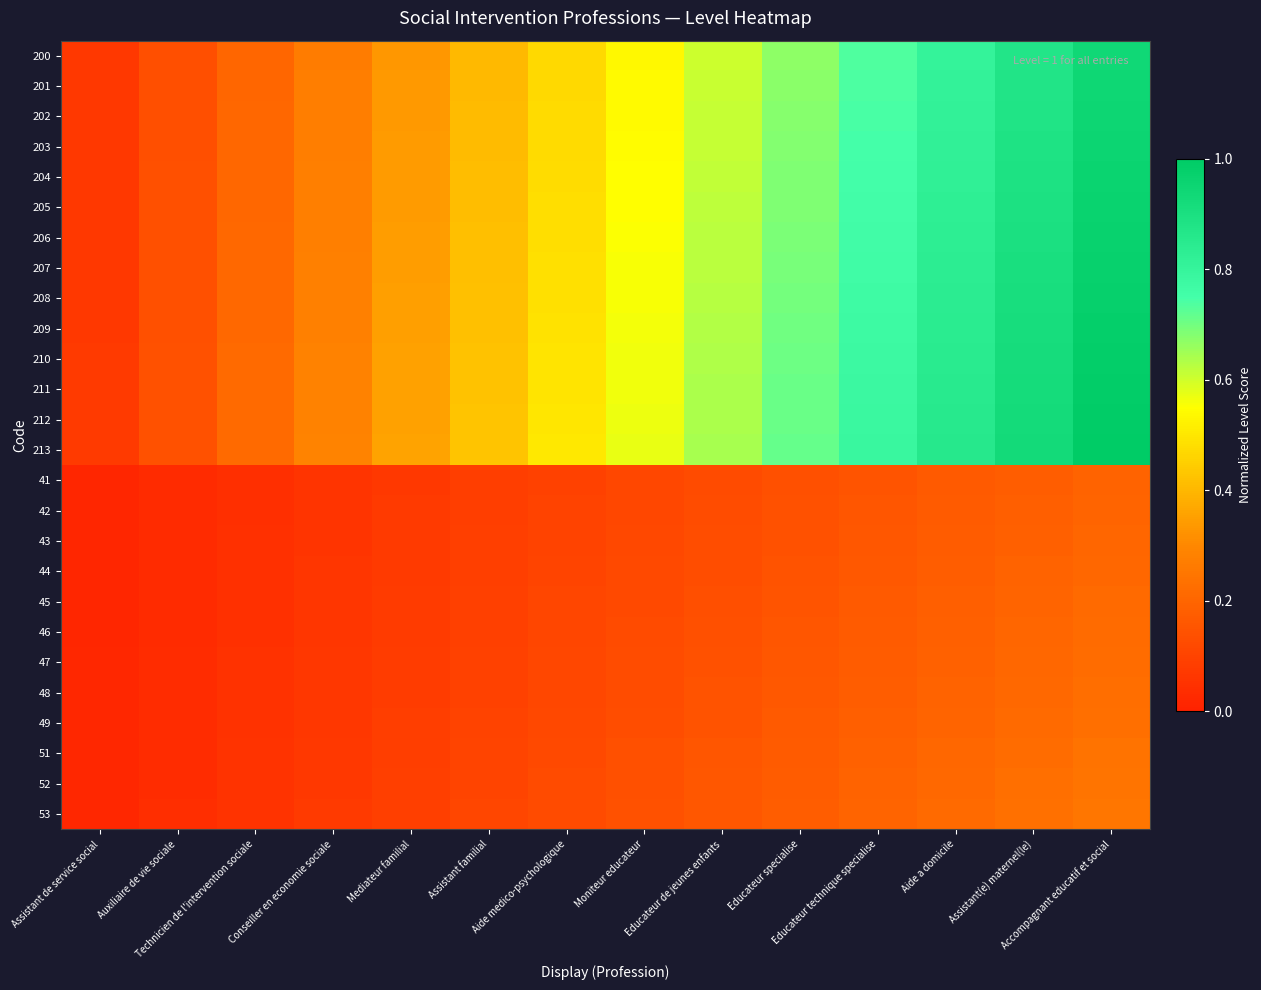

Rank the series by their maximum value, from lowest to highest.

41, 42, 43, 44, 45, 46, 47, 48, 49, 51, 52, 53, 200, 201, 202, 203, 204, 205, 206, 207, 208, 209, 210, 211, 212, 213